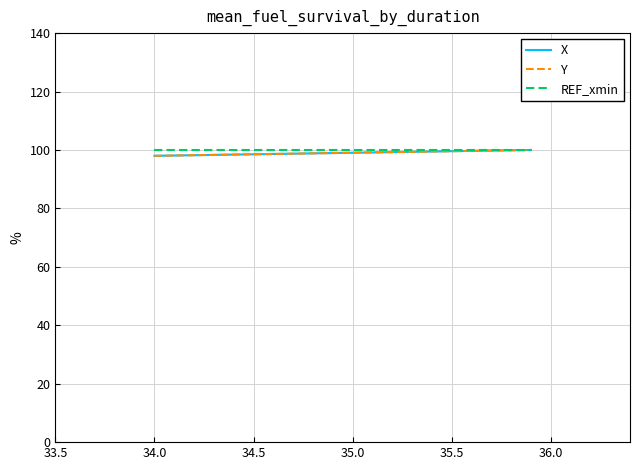

What is the lowest value of the Y series?

98.0